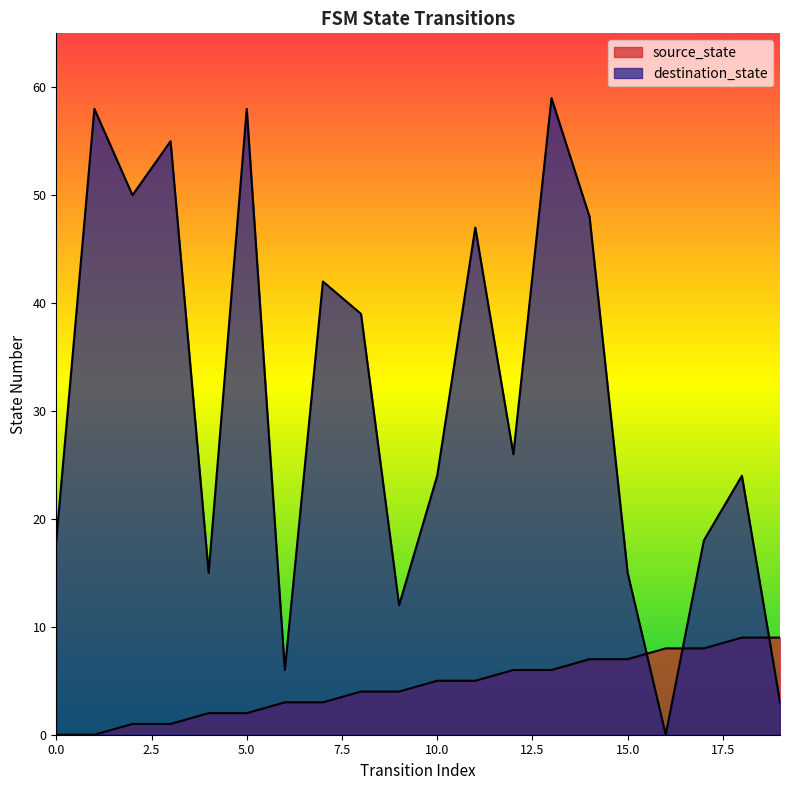

Is it true that source_state equals 1 at 6?

False